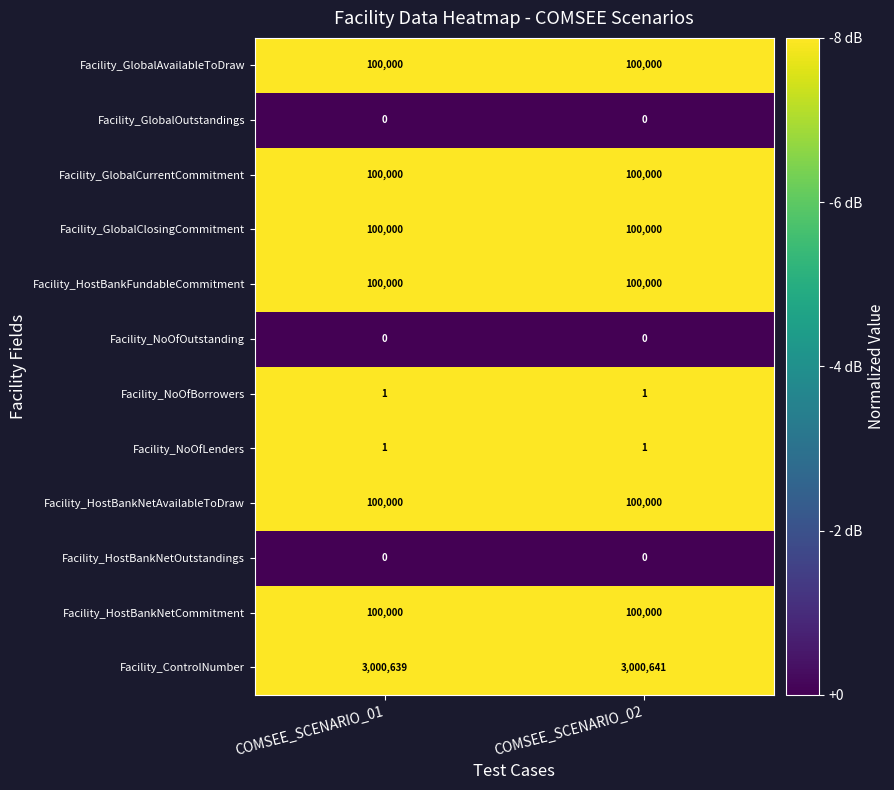

At how many categories does at least one series exceed 0?

2